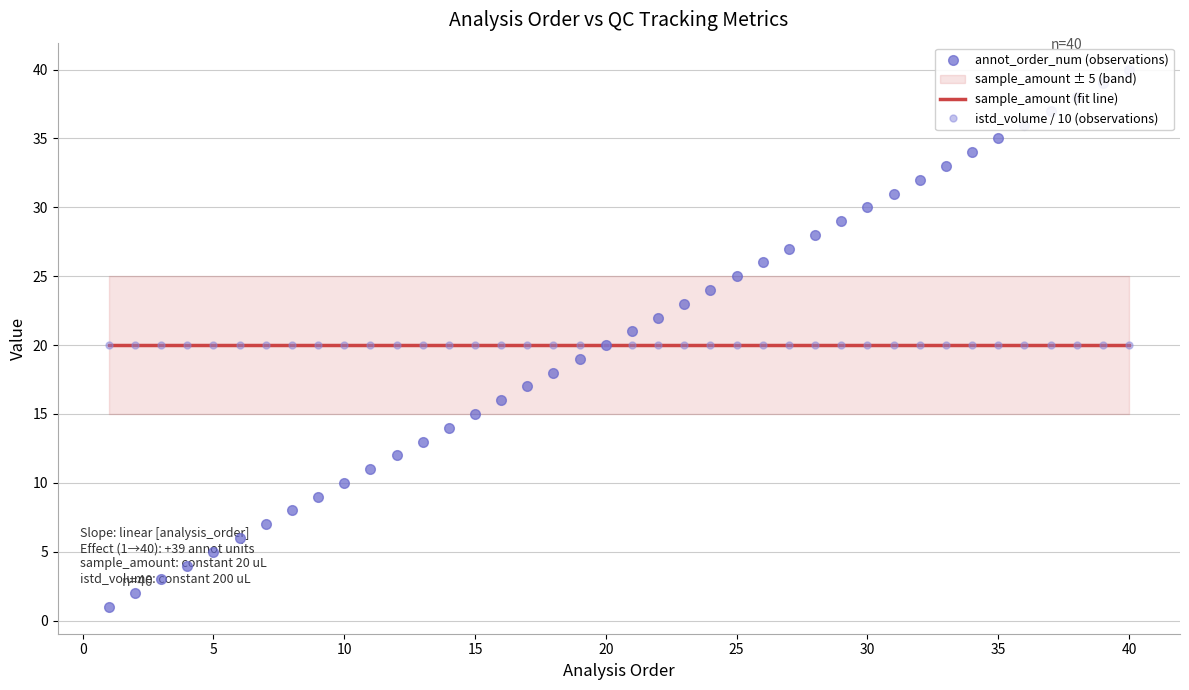

What is the sum of all istd_volume / 10 (observations) values?

800